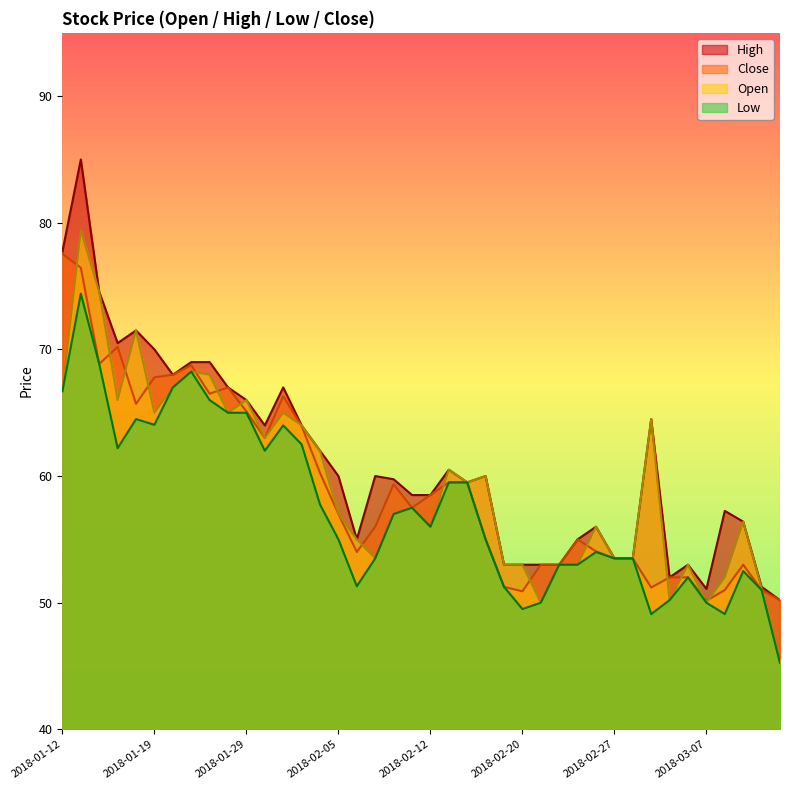

Reading left to right, list all the values displayed in this chart.

High: 2018-01-12=77.8	2018-01-15=85.0	2018-01-16=74.5	2018-01-17=70.5	2018-01-18=71.5	2018-01-19=70.0	2018-01-22=68.0	2018-01-23=69.0	2018-01-24=69.0	2018-01-25=67.0	2018-01-29=66.0	2018-01-30=64.0	2018-01-31=67.0	2018-02-01=64.0	2018-02-02=62.0	2018-02-05=60.0	2018-02-06=55.0	2018-02-07=60.0	2018-02-08=59.8	2018-02-09=58.5	2018-02-12=58.5	2018-02-14=60.5	2018-02-15=59.5	2018-02-16=60.0	2018-02-19=53.0	2018-02-20=53.0	2018-02-21=53.0	2018-02-22=53.0	2018-02-23=55.0	2018-02-26=56.0	2018-02-27=53.5	2018-02-28=53.5	2018-03-01=64.5	2018-03-05=52.0	2018-03-06=53.0	2018-03-07=51.1	2018-03-08=57.2	2018-03-09=56.4	2018-03-12=51.2	2018-03-13=50.2
Close: 2018-01-12=77.5	2018-01-15=76.5	2018-01-16=68.8	2018-01-17=70.2	2018-01-18=65.7	2018-01-19=67.8	2018-01-22=68.0	2018-01-23=68.8	2018-01-24=66.5	2018-01-25=67.0	2018-01-29=65.1	2018-01-30=63.0	2018-01-31=66.3	2018-02-01=64.0	2018-02-02=60.2	2018-02-05=57.0	2018-02-06=54.0	2018-02-07=56.0	2018-02-08=59.4	2018-02-09=57.5	2018-02-12=58.5	2018-02-14=59.5	2018-02-15=59.5	2018-02-16=55.0	2018-02-19=51.2	2018-02-20=50.9	2018-02-21=53.0	2018-02-22=53.0	2018-02-23=55.0	2018-02-26=54.0	2018-02-27=53.5	2018-02-28=53.5	2018-03-01=51.2	2018-03-05=52.0	2018-03-06=52.0	2018-03-07=50.1	2018-03-08=51.0	2018-03-09=53.0	2018-03-12=51.0	2018-03-13=50.2
Open: 2018-01-12=66.7	2018-01-15=79.4	2018-01-16=74.5	2018-01-17=66.0	2018-01-18=71.5	2018-01-19=65.0	2018-01-22=67.0	2018-01-23=68.2	2018-01-24=68.0	2018-01-25=65.0	2018-01-29=66.0	2018-01-30=63.0	2018-01-31=65.0	2018-02-01=64.0	2018-02-02=62.0	2018-02-05=57.0	2018-02-06=55.0	2018-02-07=53.5	2018-02-08=57.0	2018-02-09=57.5	2018-02-12=56.0	2018-02-14=60.5	2018-02-15=59.5	2018-02-16=60.0	2018-02-19=53.0	2018-02-20=53.0	2018-02-21=50.0	2018-02-22=53.0	2018-02-23=53.0	2018-02-26=56.0	2018-02-27=53.5	2018-02-28=53.5	2018-03-01=64.5	2018-03-05=50.2	2018-03-06=53.0	2018-03-07=50.0	2018-03-08=52.0	2018-03-09=56.4	2018-03-12=51.1	2018-03-13=45.2
Low: 2018-01-12=66.7	2018-01-15=74.4	2018-01-16=68.8	2018-01-17=62.2	2018-01-18=64.5	2018-01-19=64.0	2018-01-22=67.0	2018-01-23=68.2	2018-01-24=66.0	2018-01-25=65.0	2018-01-29=65.0	2018-01-30=62.0	2018-01-31=64.0	2018-02-01=62.5	2018-02-02=57.8	2018-02-05=55.0	2018-02-06=51.3	2018-02-07=53.5	2018-02-08=57.0	2018-02-09=57.5	2018-02-12=56.0	2018-02-14=59.5	2018-02-15=59.5	2018-02-16=55.0	2018-02-19=51.2	2018-02-20=49.5	2018-02-21=50.0	2018-02-22=53.0	2018-02-23=53.0	2018-02-26=54.0	2018-02-27=53.5	2018-02-28=53.5	2018-03-01=49.1	2018-03-05=50.2	2018-03-06=52.0	2018-03-07=50.0	2018-03-08=49.1	2018-03-09=52.5	2018-03-12=51.0	2018-03-13=45.2